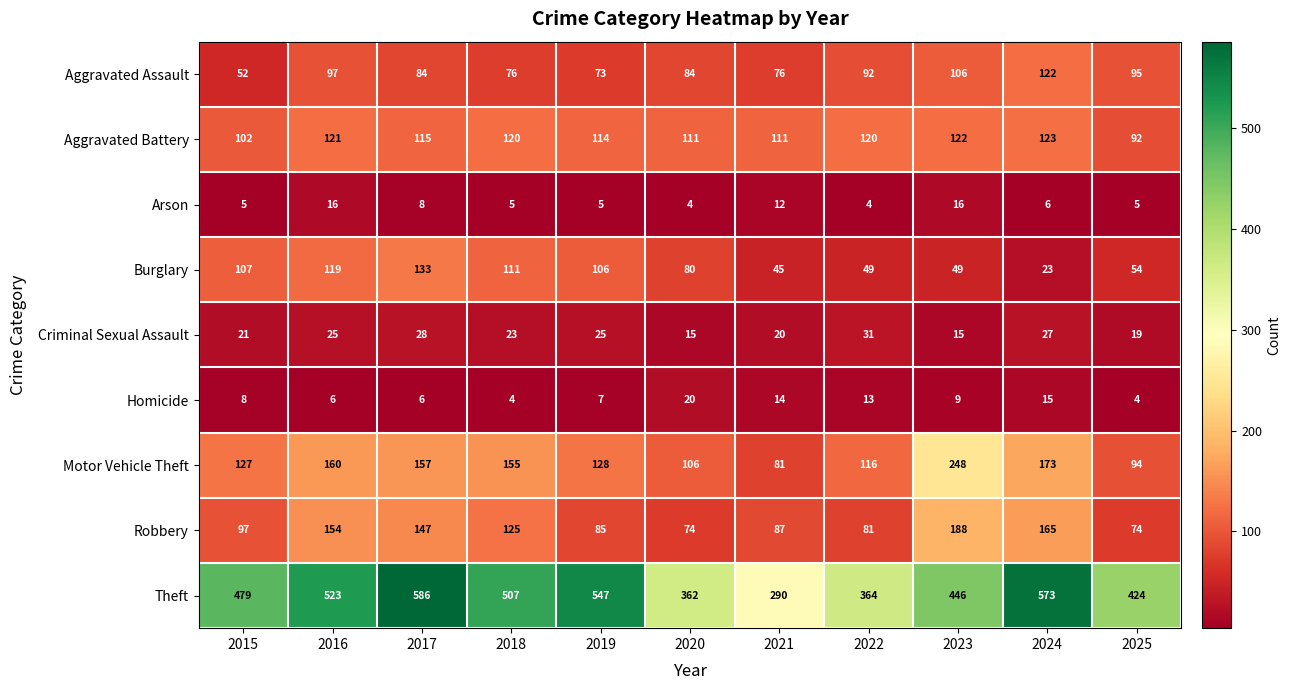

How many series are shown in this chart?

9